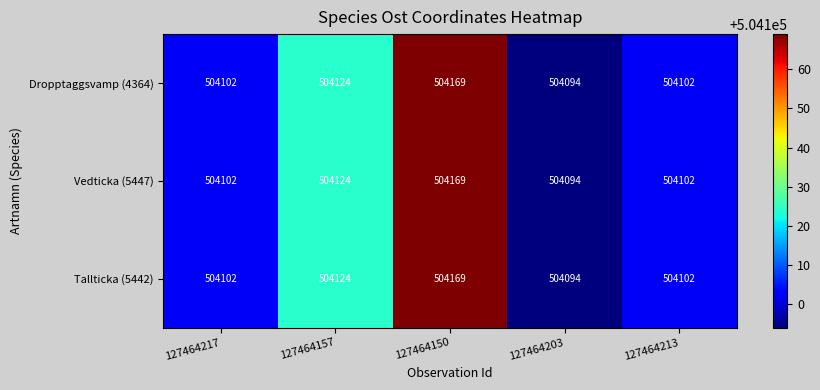

The Tallticka (5442) series shows 504169 at 127464150. True or false?

True